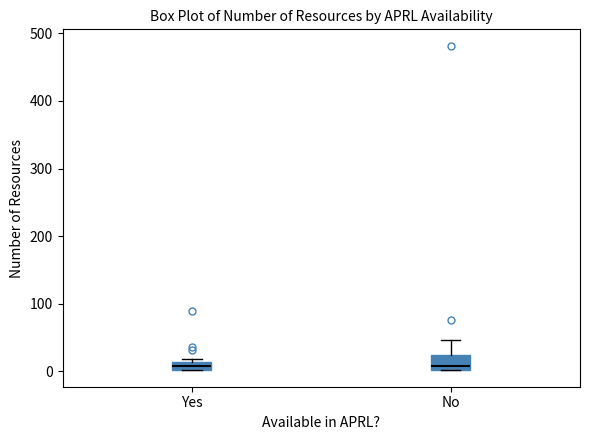

Where is the upper edge of the box for No on the y-axis? The values are not printed on the chart, so give them approximately, as read against the axis.

20